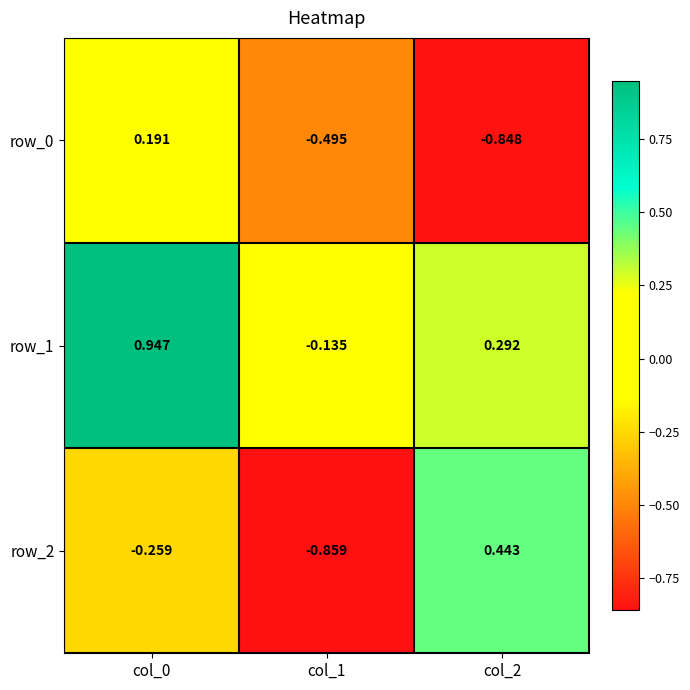

At which category is the sum across all series the highest?

col_0